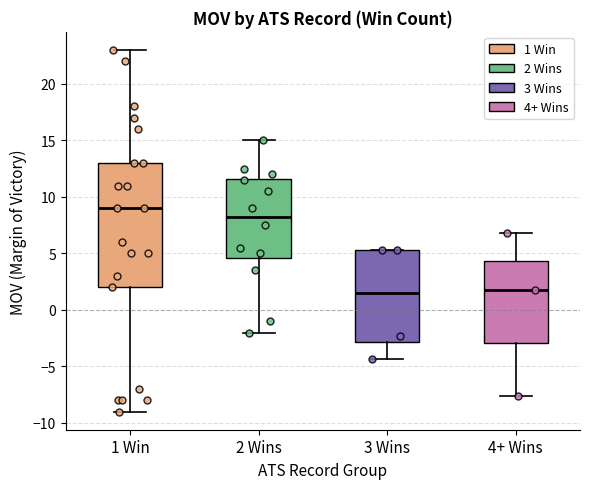

Where is the upper edge of the box for 3 Wins on the y-axis? The values are not printed on the chart, so give them approximately, as read against the axis.

5.5